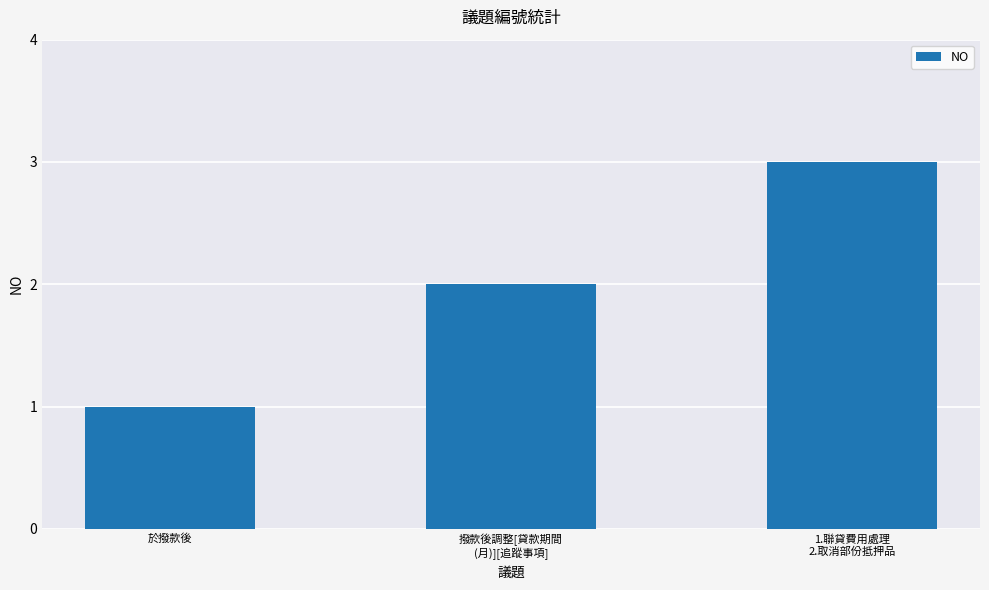

What is the sum of all values?

6